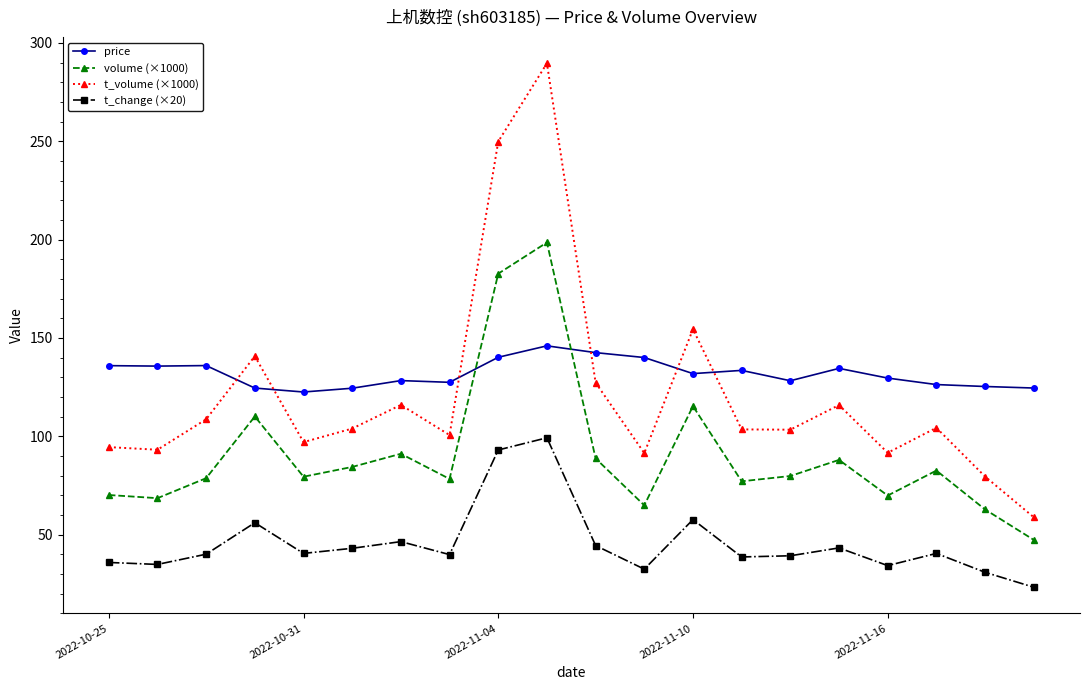

How many lines are shown in the chart?

4